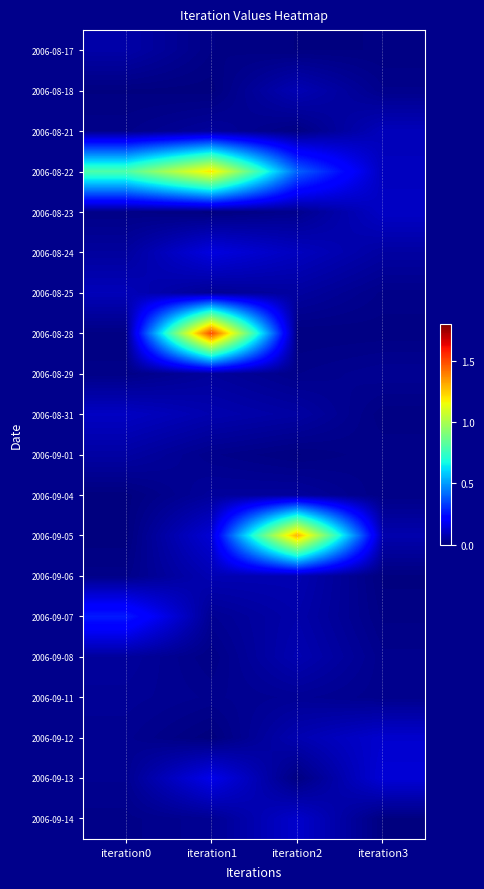

Reading left to right, what are all the values shown in this chart?

2006-08-17: iteration0=0.1	iteration1=0.0	iteration2=0.0	iteration3=0.0
2006-08-18: iteration0=0.0	iteration1=0.0	iteration2=0.1	iteration3=0.0
2006-08-21: iteration0=0.0	iteration1=0.0	iteration2=0.0	iteration3=0.1
2006-08-22: iteration0=0.8	iteration1=1.2	iteration2=0.4	iteration3=0.1
2006-08-23: iteration0=0.0	iteration1=0.0	iteration2=0.0	iteration3=0.1
2006-08-24: iteration0=0.1	iteration1=0.2	iteration2=0.1	iteration3=0.1
2006-08-25: iteration0=0.1	iteration1=0.0	iteration2=0.1	iteration3=0.0
2006-08-28: iteration0=0.0	iteration1=1.5	iteration2=0.0	iteration3=0.0
2006-08-29: iteration0=0.0	iteration1=0.0	iteration2=0.0	iteration3=0.0
2006-08-31: iteration0=0.1	iteration1=0.1	iteration2=0.1	iteration3=0.0
2006-09-01: iteration0=0.1	iteration1=0.0	iteration2=0.0	iteration3=0.0
2006-09-04: iteration0=0.0	iteration1=0.0	iteration2=0.0	iteration3=0.0
2006-09-05: iteration0=0.0	iteration1=0.1	iteration2=1.3	iteration3=0.1
2006-09-06: iteration0=0.0	iteration1=0.1	iteration2=0.1	iteration3=0.0
2006-09-07: iteration0=0.3	iteration1=0.0	iteration2=0.1	iteration3=0.0
2006-09-08: iteration0=0.0	iteration1=0.0	iteration2=0.1	iteration3=0.0
2006-09-11: iteration0=0.0	iteration1=0.0	iteration2=0.0	iteration3=0.0
2006-09-12: iteration0=0.0	iteration1=0.0	iteration2=0.1	iteration3=0.1
2006-09-13: iteration0=0.0	iteration1=0.2	iteration2=0.0	iteration3=0.1
2006-09-14: iteration0=0.0	iteration1=0.0	iteration2=0.1	iteration3=0.0